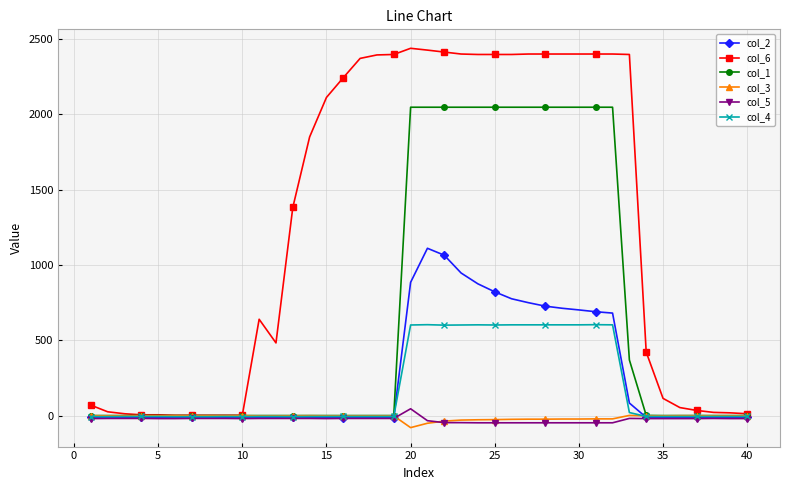

What are all the series names shown in the legend?

col_2, col_6, col_1, col_3, col_5, col_4